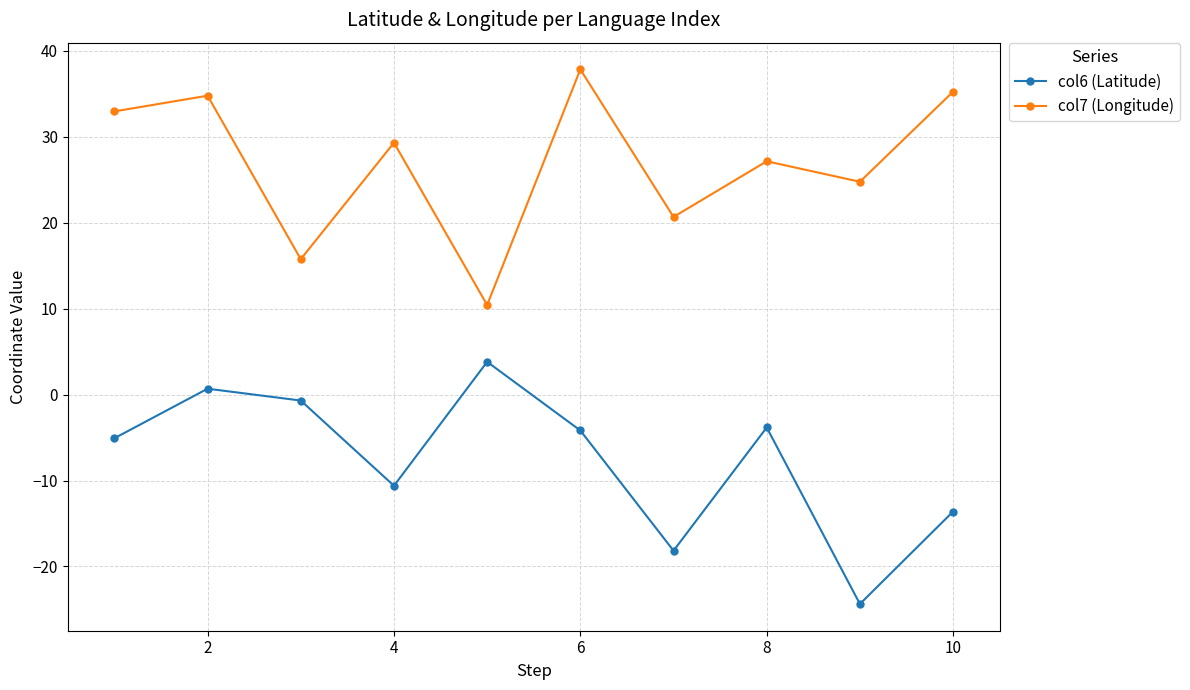

True or false: col7 (Longitude) and col6 (Latitude) cross at least once.

False